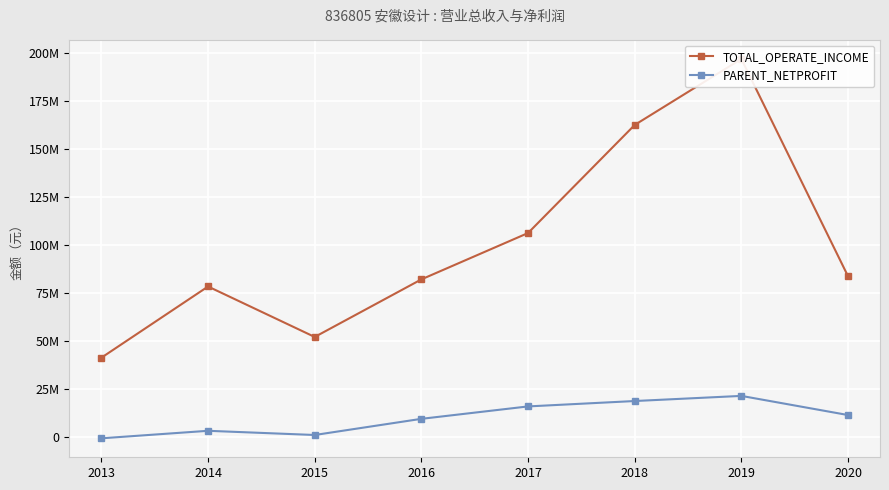

Count the number of data series in this chart.

2